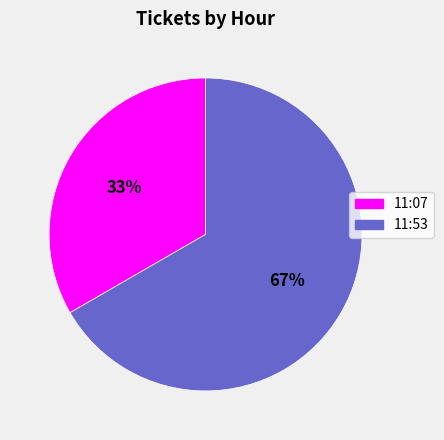

Is the sum of 11:07 and 11:53 greater than half?

Yes